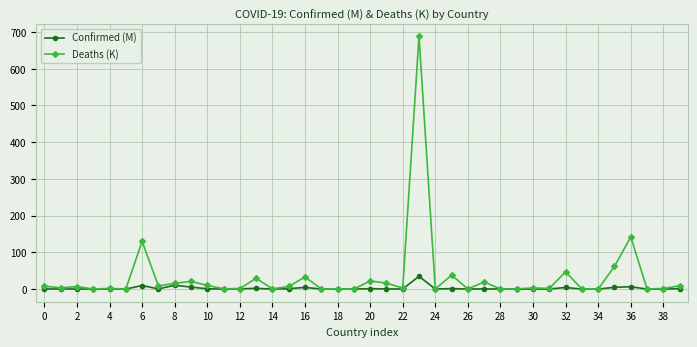

What is the highest value of the Deaths (K) series?

688.4